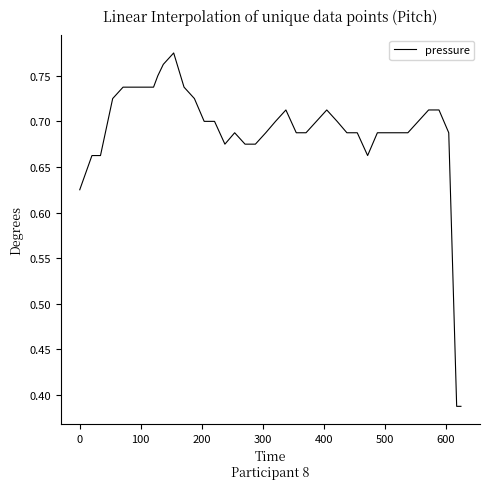

What is the sum of all values?

27.5